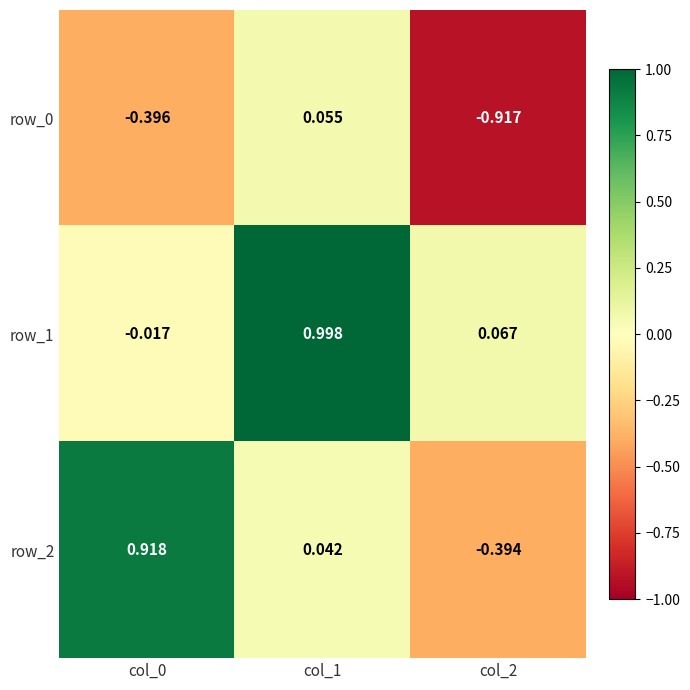

Is the value of row_0 at col_2 greater than the value of row_2 at col_2?

No